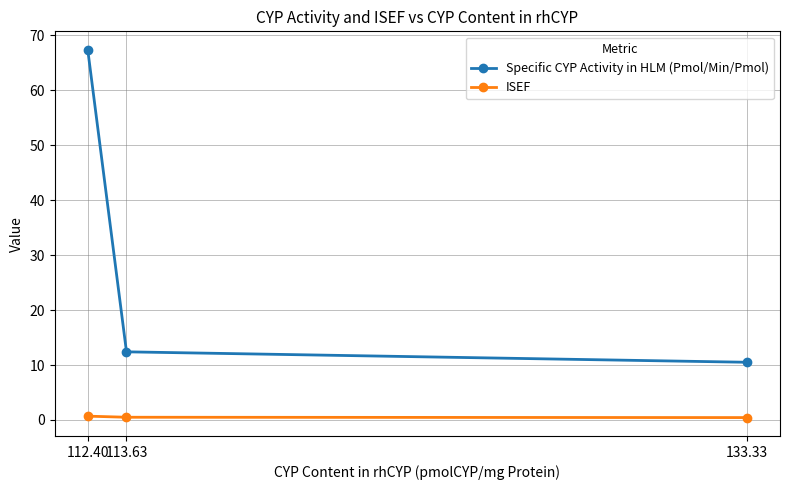

What position from the left is 112.40?

1